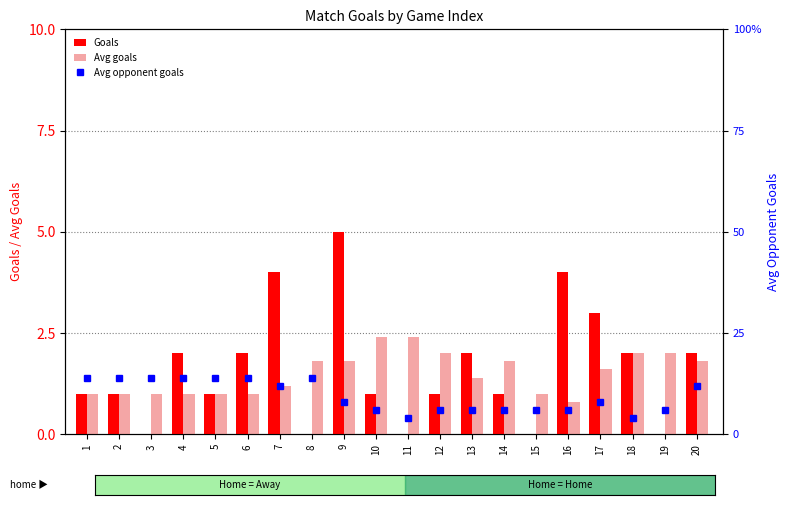

What is the average value of the Avg opponent goals series?

9.4